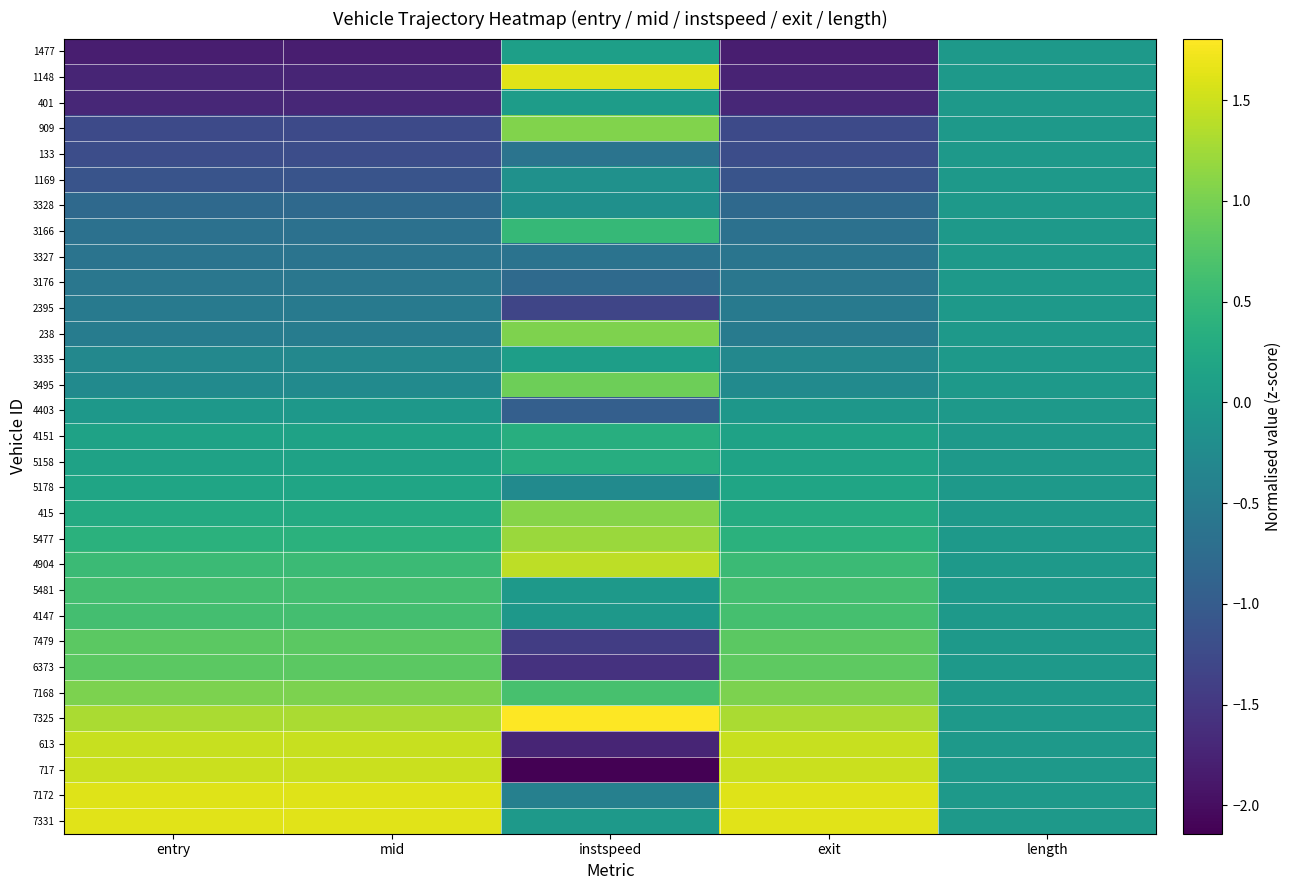

How many data points does each series have?

5